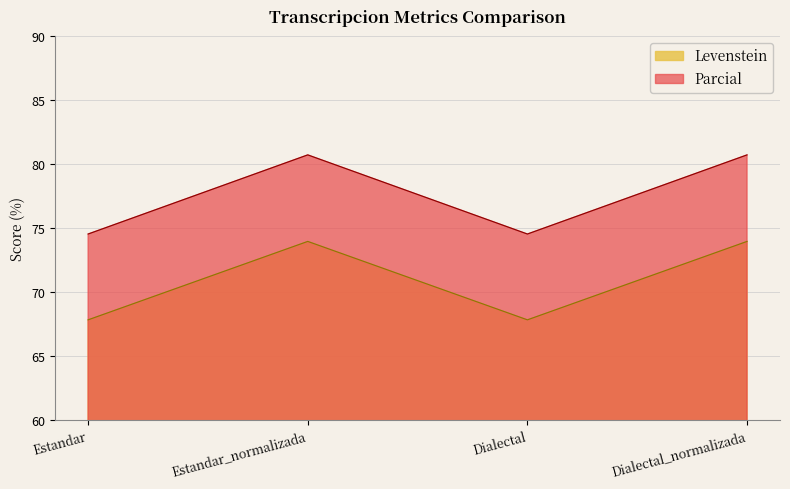

What is the minimum value for Levenstein?

67.8